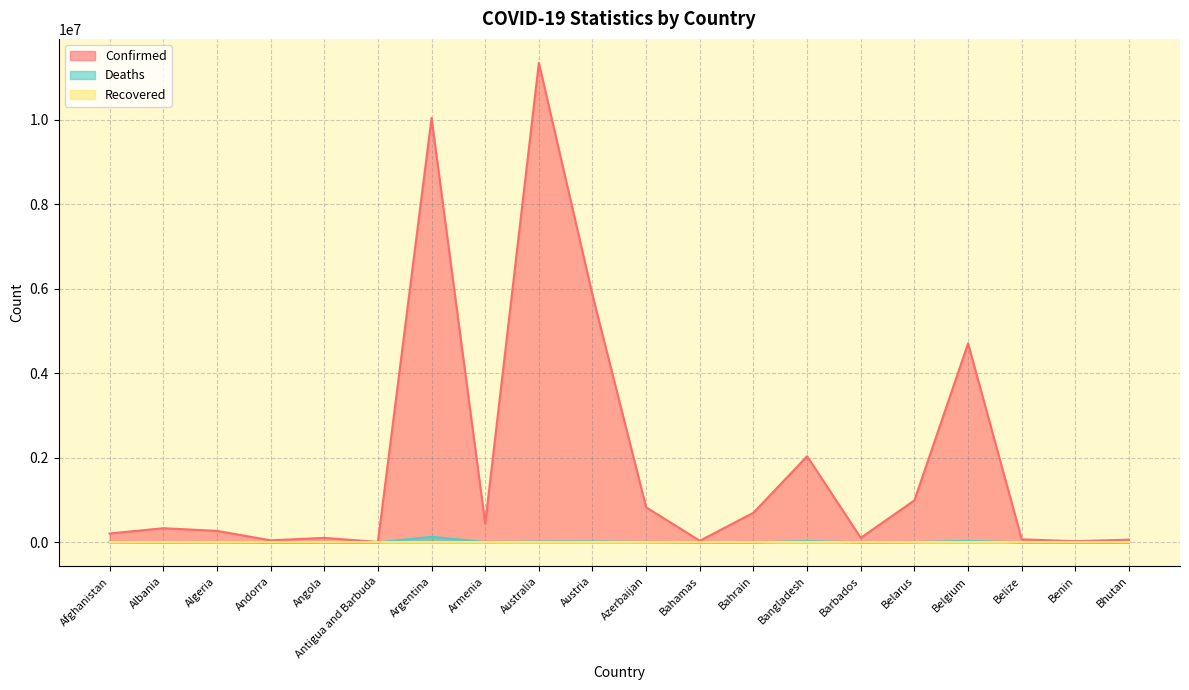

The Confirmed series shows 5854661 at Austria. True or false?

True